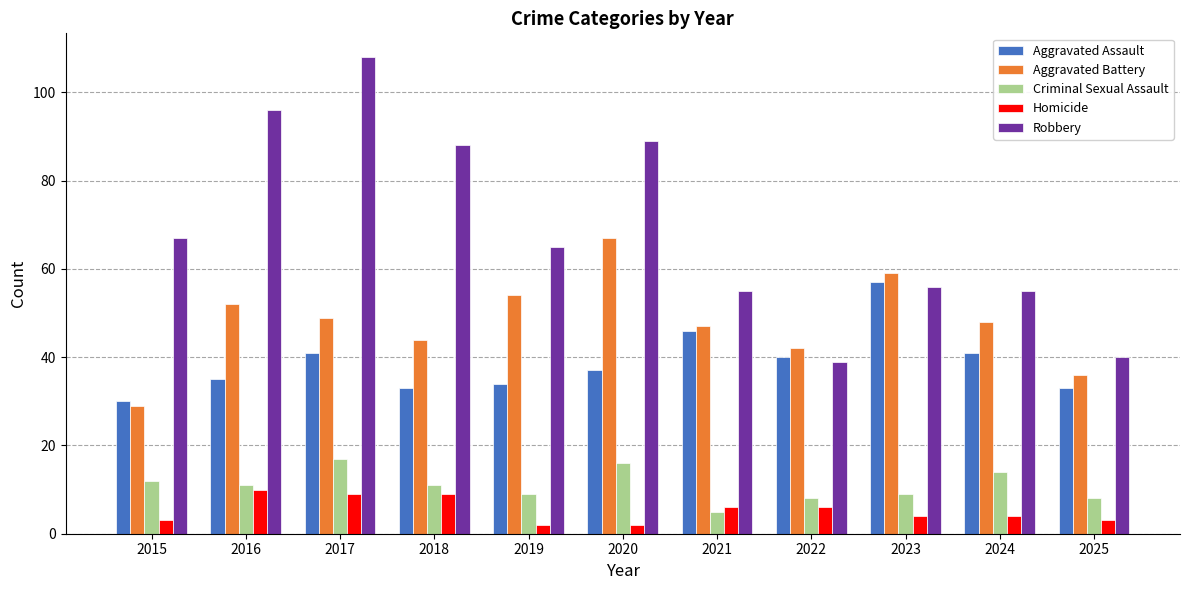

What is the minimum value for Aggravated Battery?

29